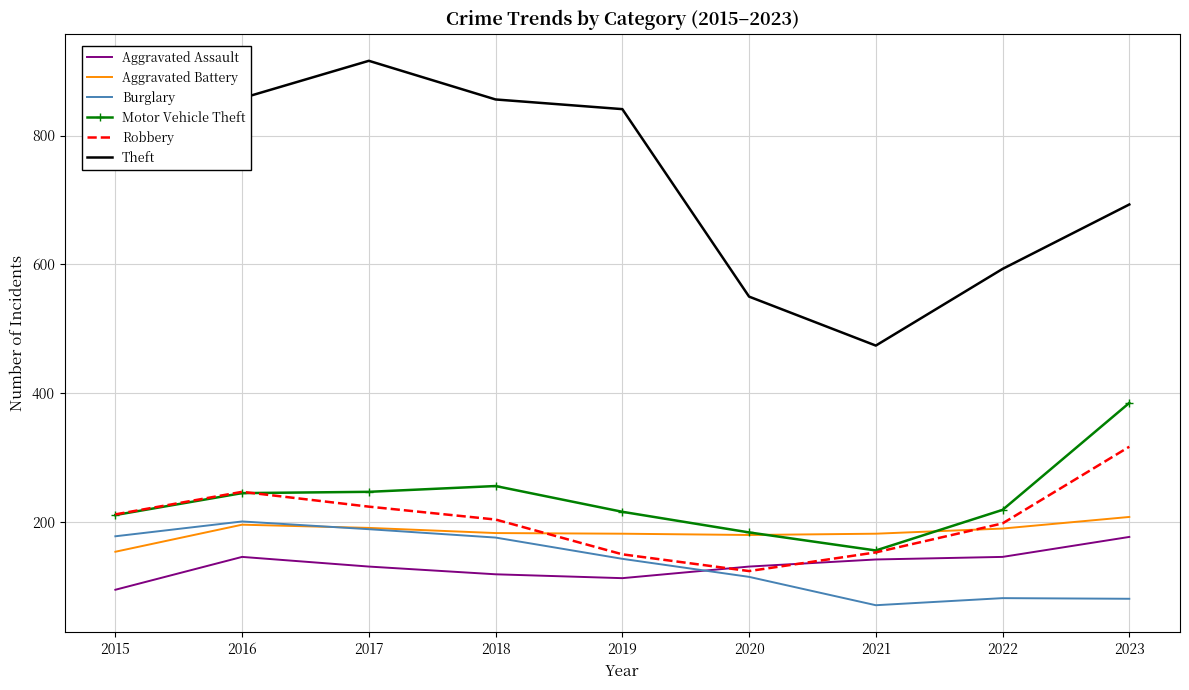

At how many categories does at least one series exceed 769?

5